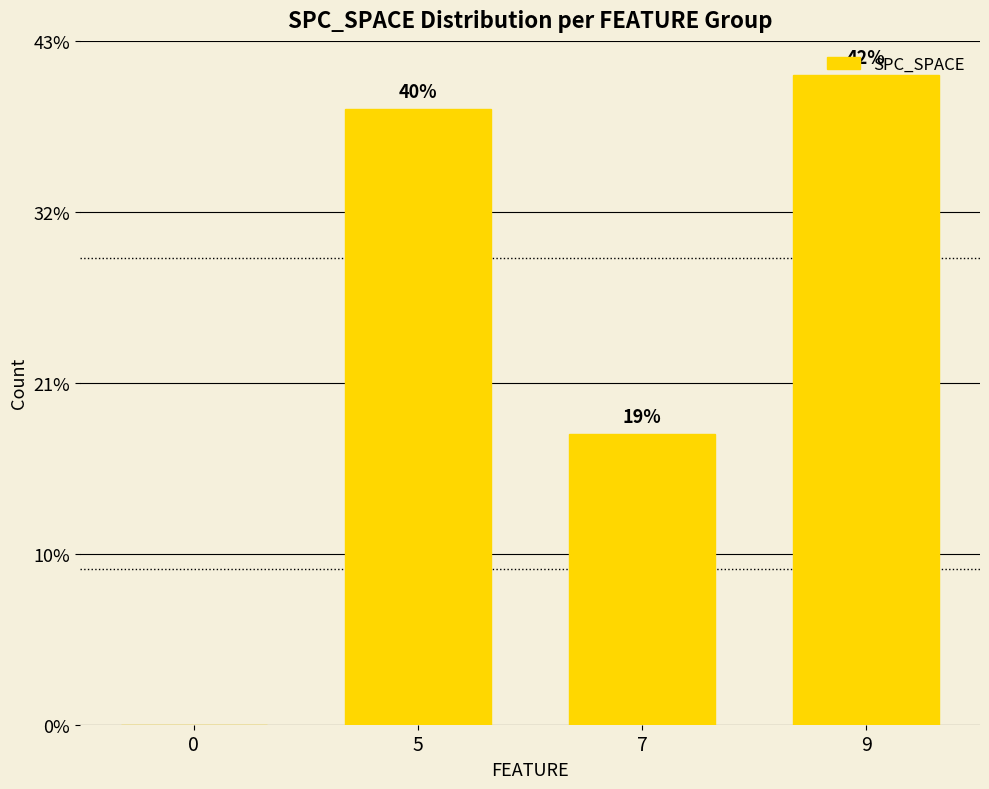

What is the value of the 2nd bar from the left?

36